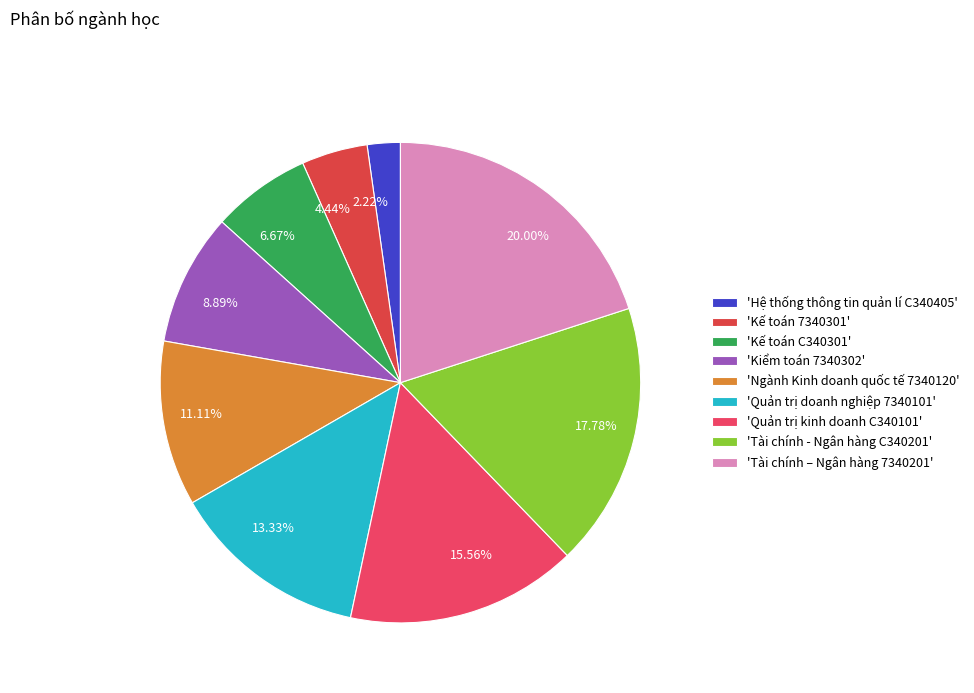

Does 11.11% account for over 50% of the chart?

No